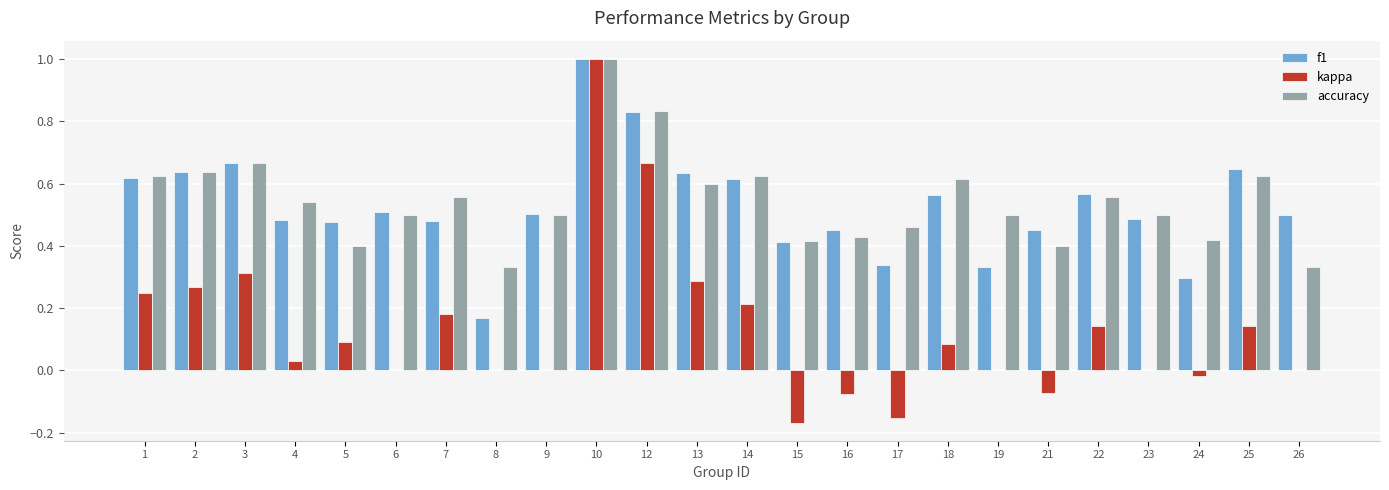

The kappa series shows 0.3 at 2. True or false?

True